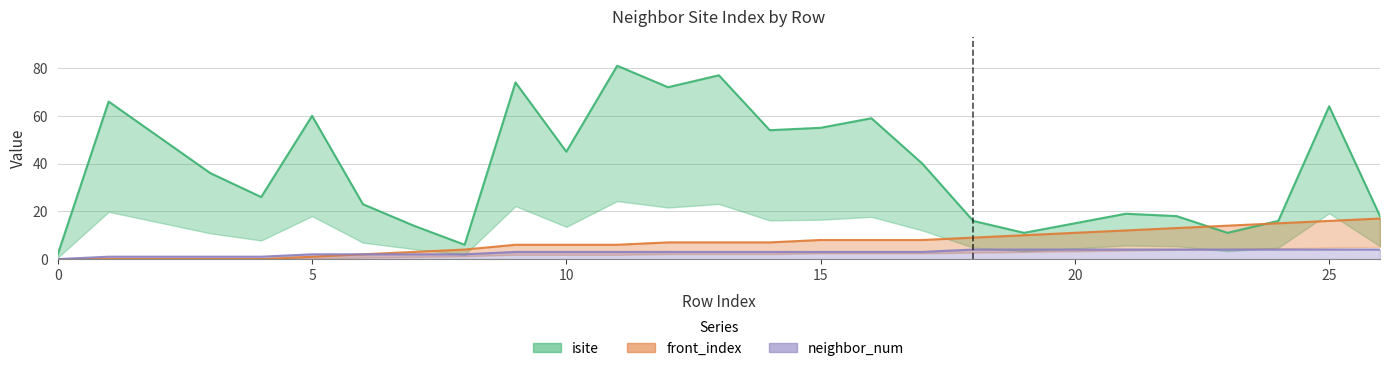

How many data points in front_index are above 7?

12